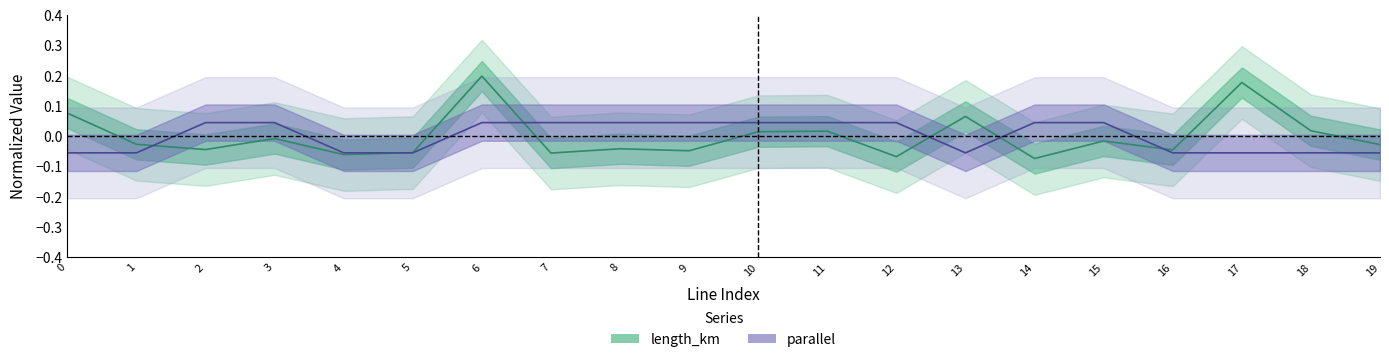

Which series has the widest spread of values?

length_km center